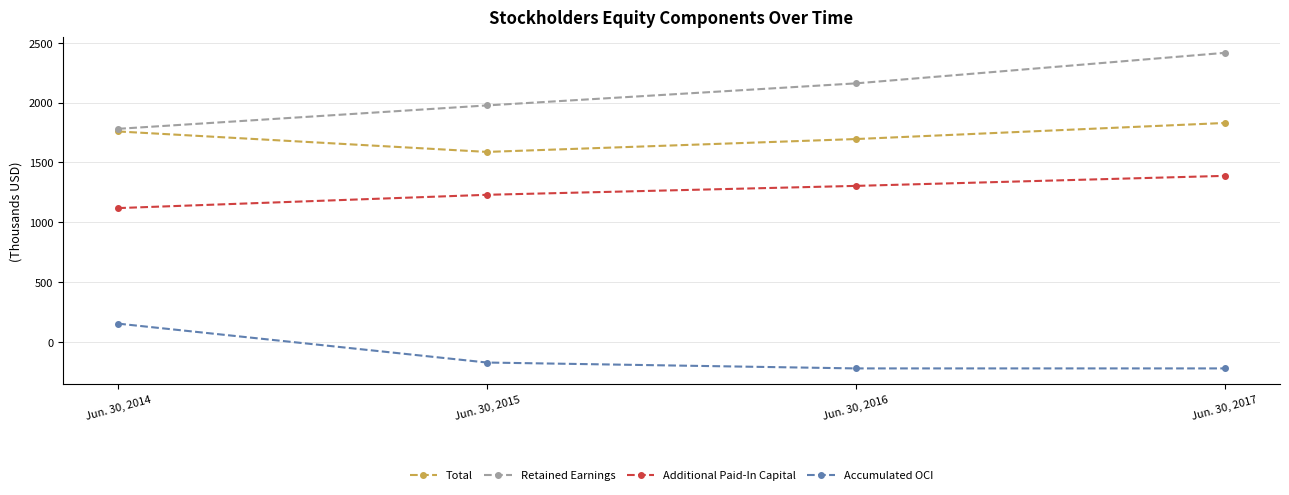

At how many categories does at least one series exceed 2312739?

1